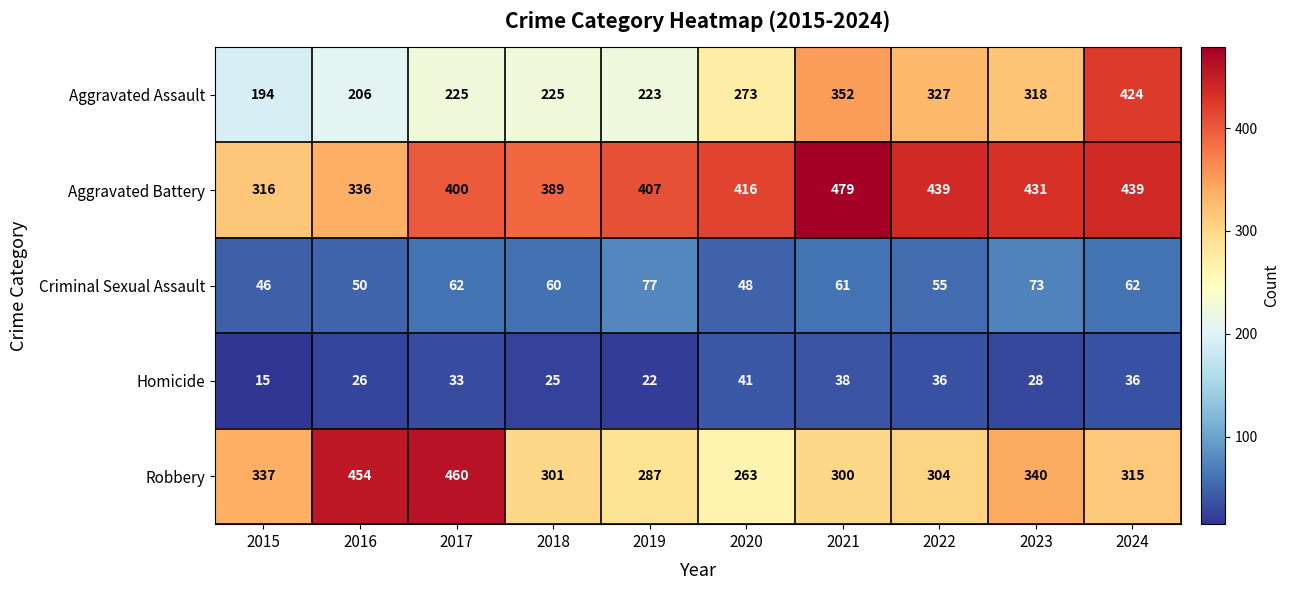

At which label does Homicide reach its minimum?

2015